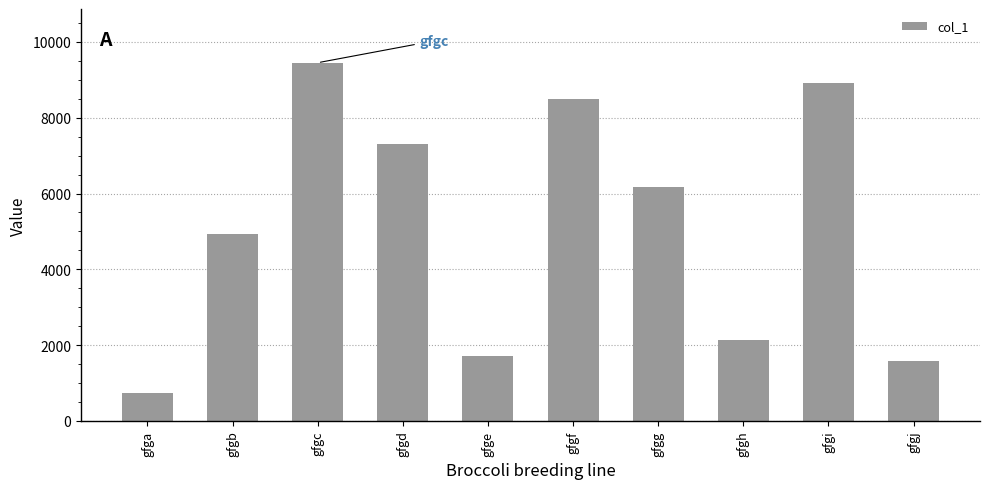

List the labels in order of value, smallest first.

gfga, gfgj, gfge, gfgh, gfgb, gfgg, gfgd, gfgf, gfgi, gfgc